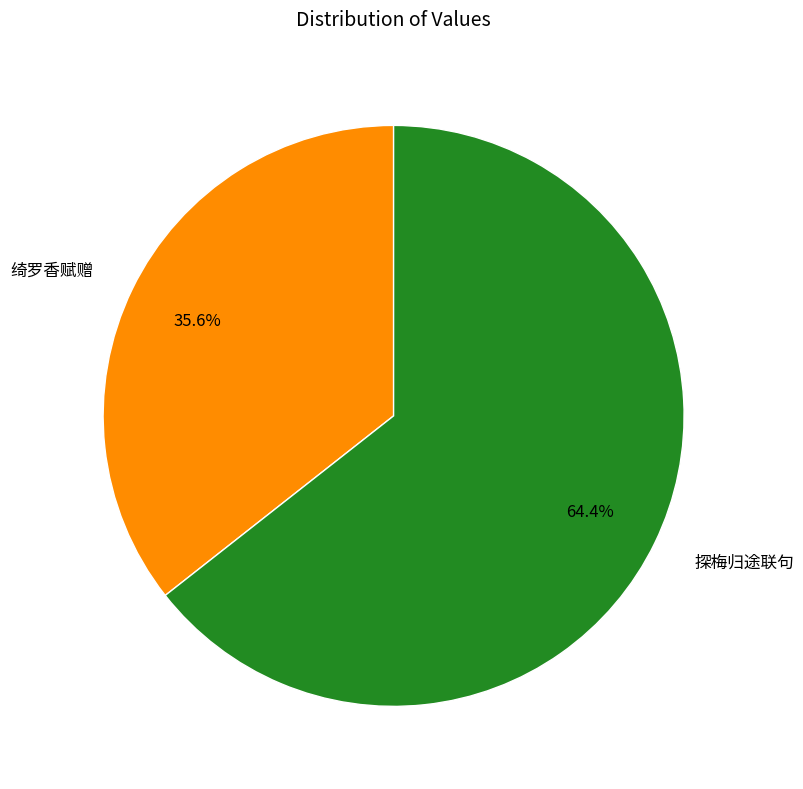

Between 探梅归途联句 and 绮罗香赋赠, which is larger?

探梅归途联句